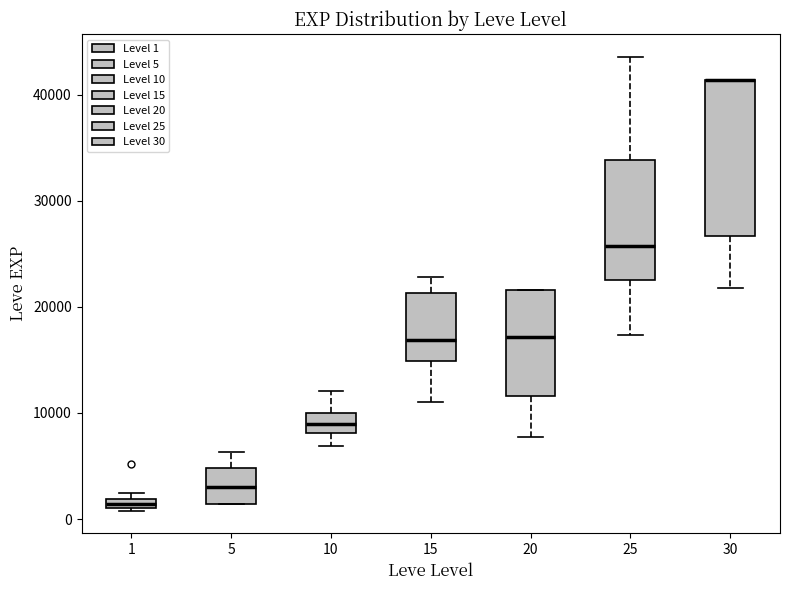

Where does the median line of the box at x = 5 sit on the y-axis? The values are not printed on the chart, so give them approximately, as read against the axis.

3000